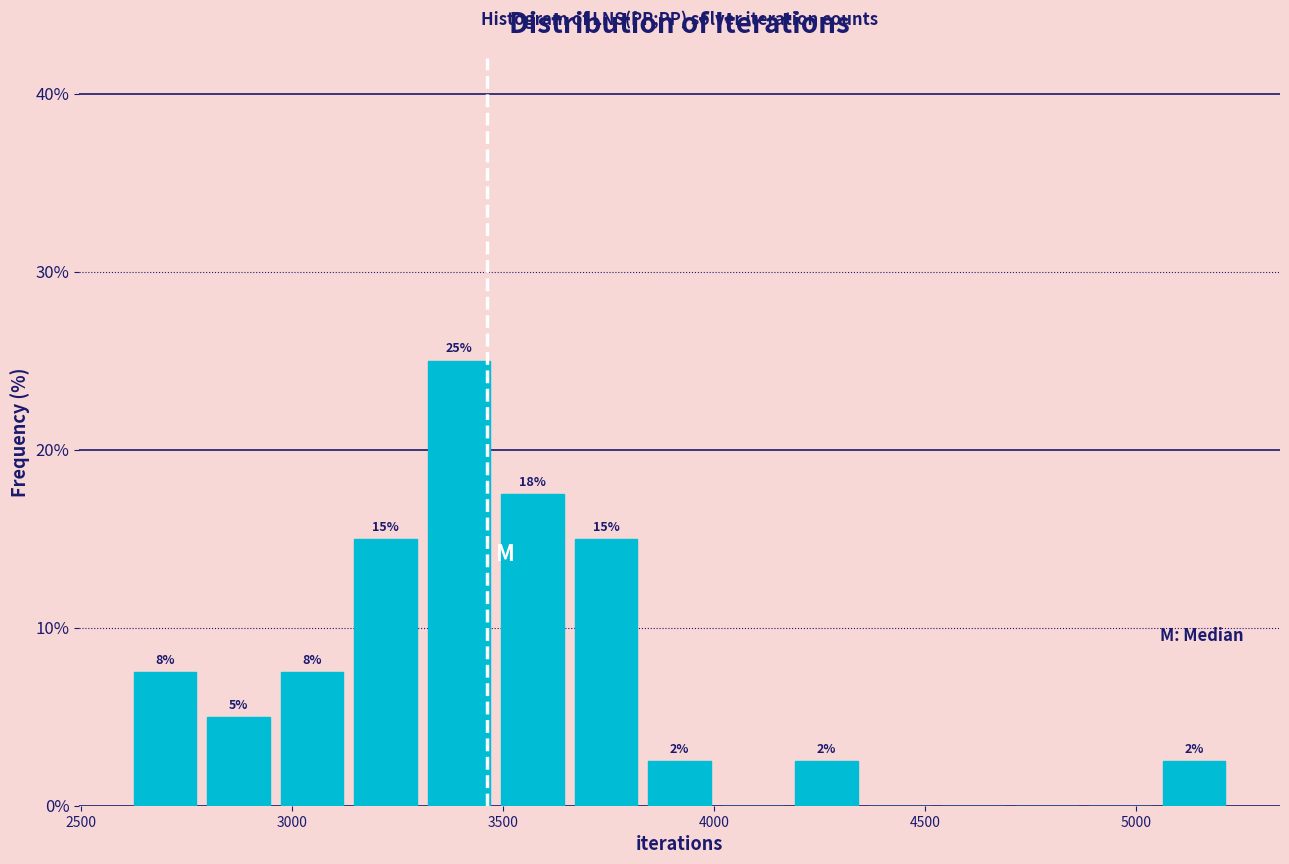

Around what value on the x-axis is the tallest bar? Give the approximate position of its centre, as read against the axis.

3400